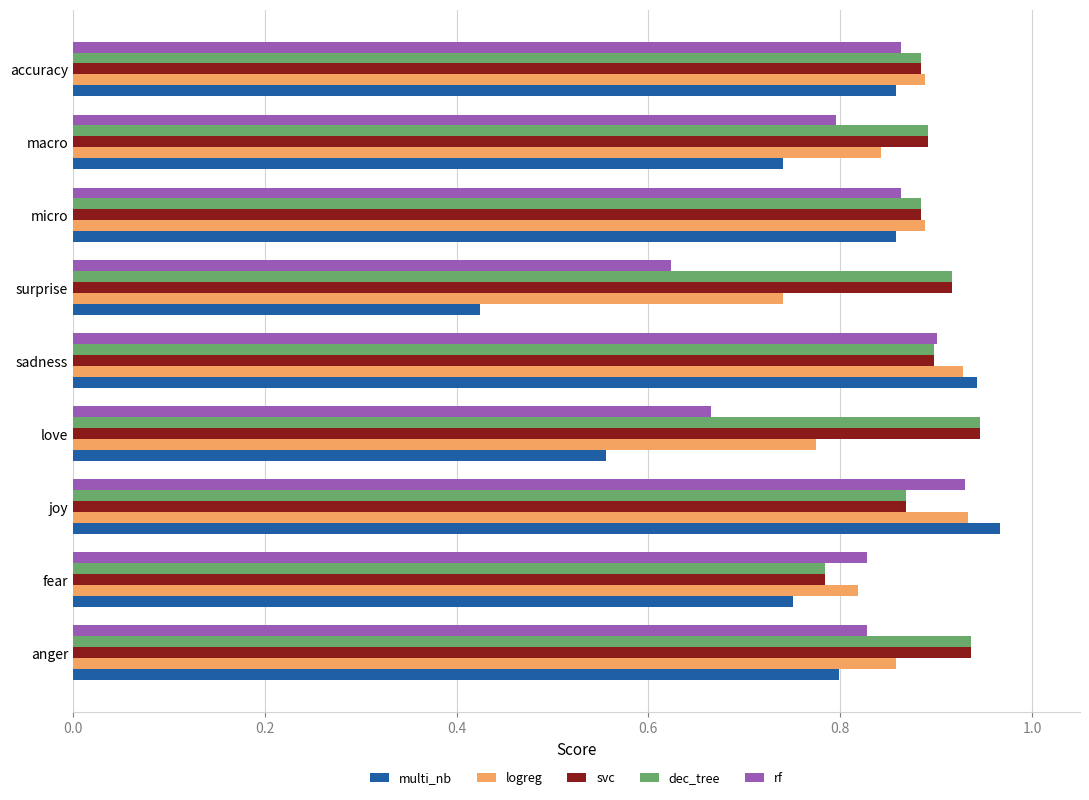

What is the difference between the maximum and minimum values in the rf series?

0.3